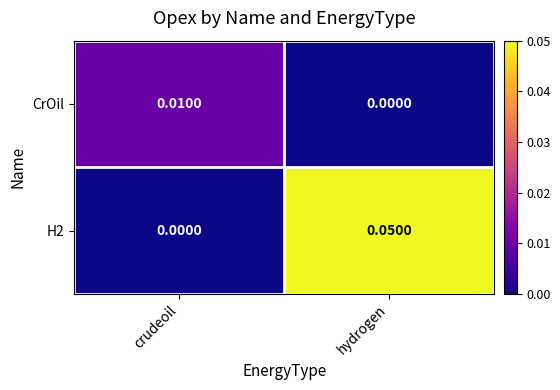

Where is CrOil nearest to the value 0?

hydrogen